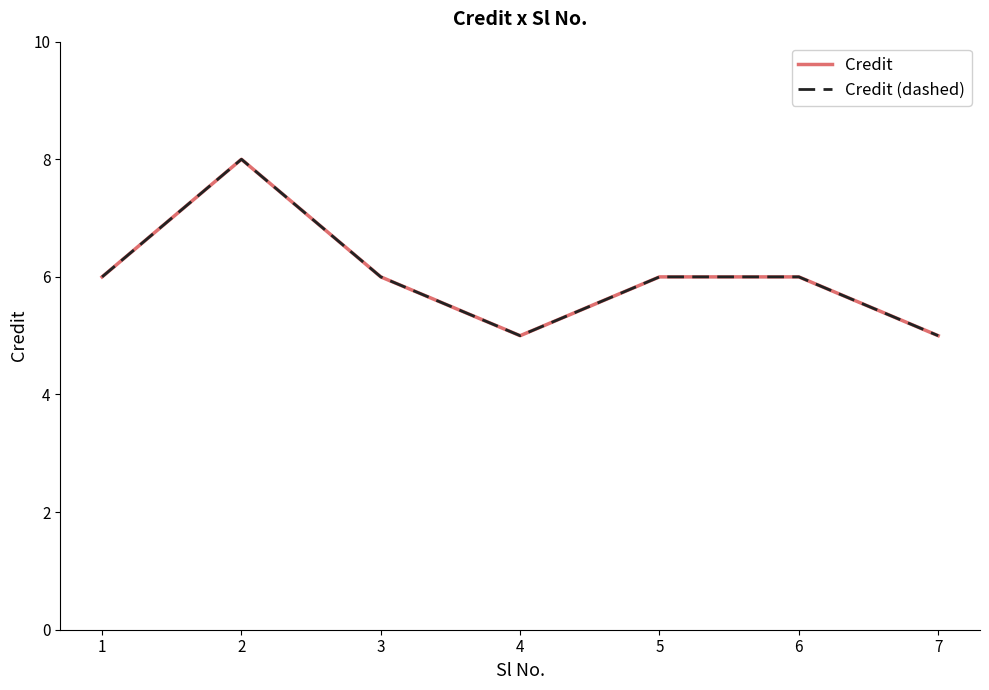

How many interior local peaks does the Credit series have?

1